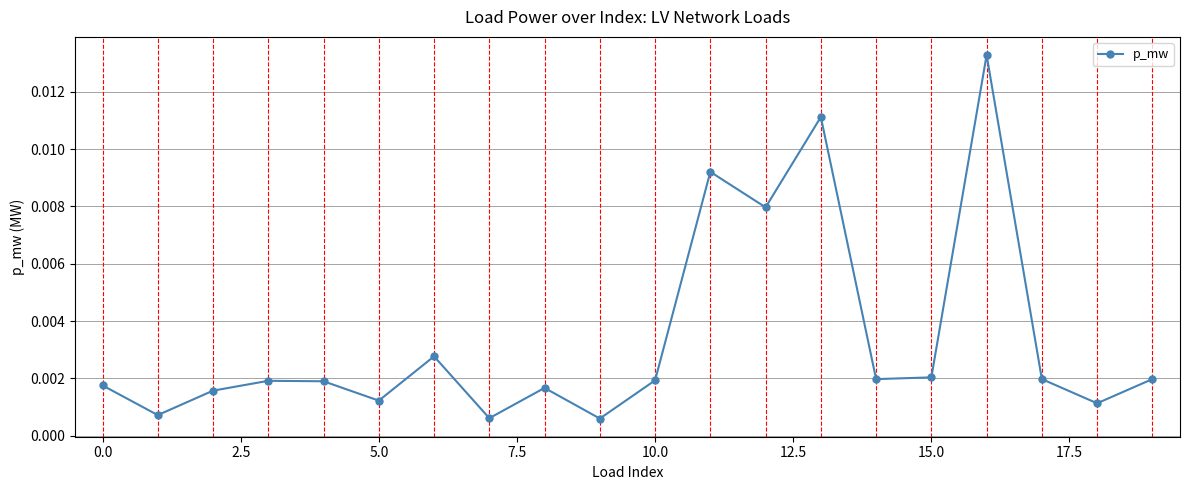

How many interior local peaks (higher than both neighbors) does the data have?

6